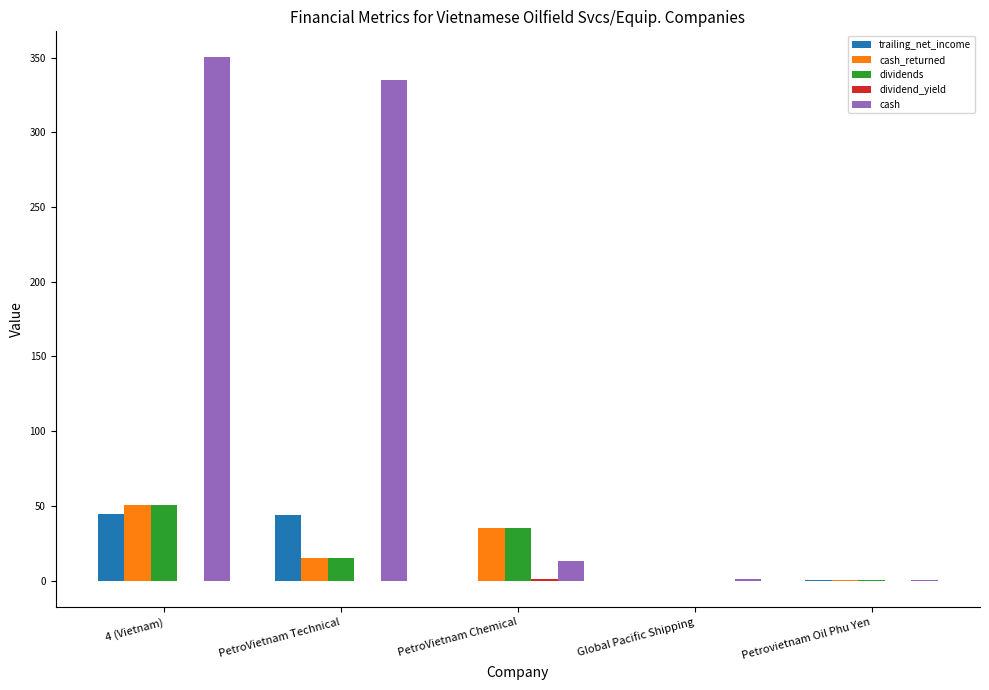

What is the average value of the trailing_net_income series?

17.8